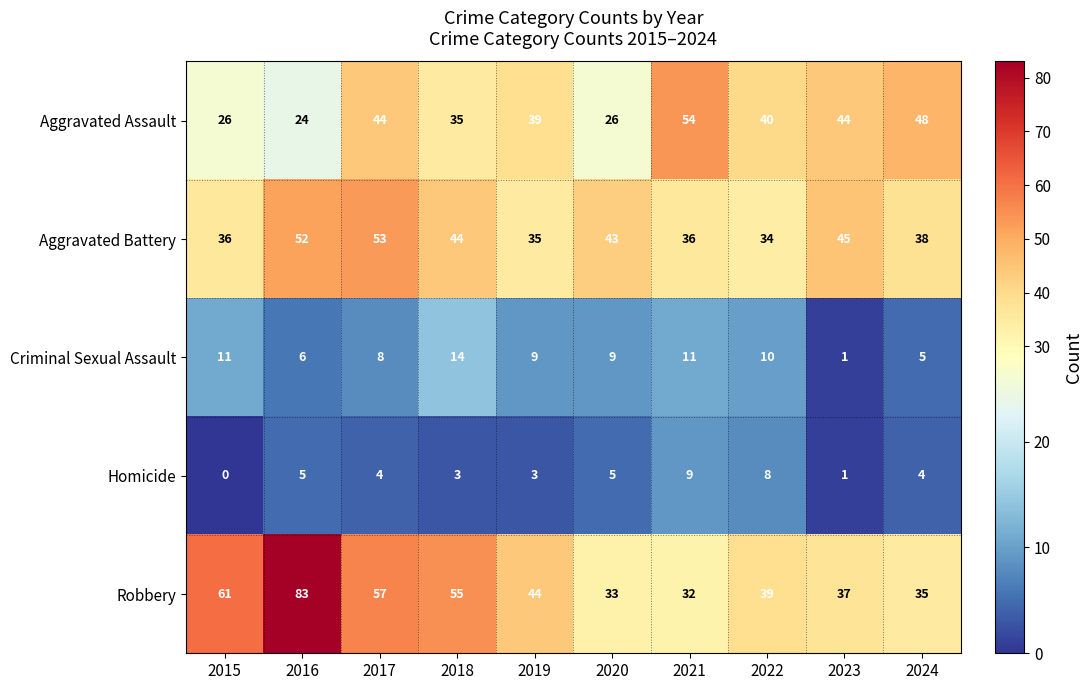

What is the sum of the Homicide values at 2021 and 2022?

17